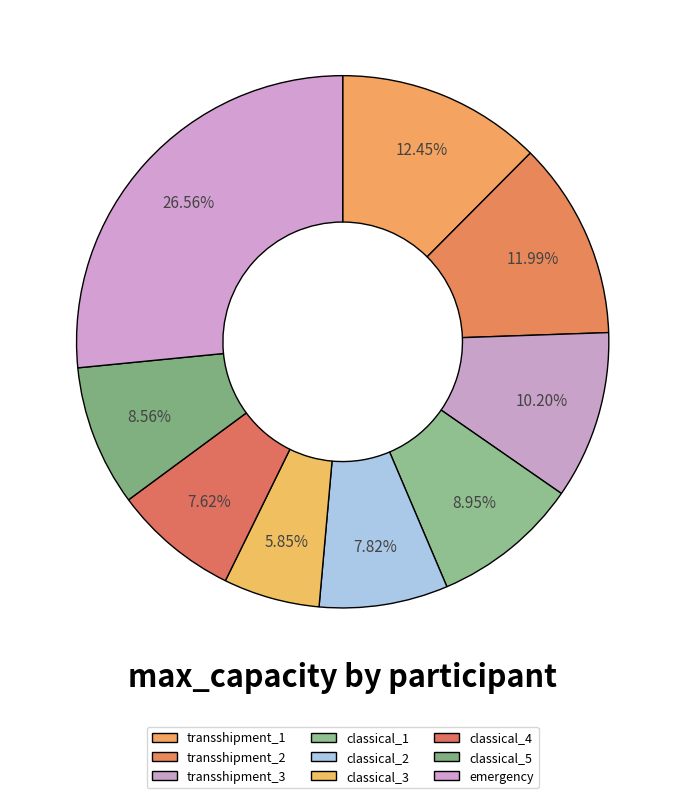

How many slices are in this pie chart?

9